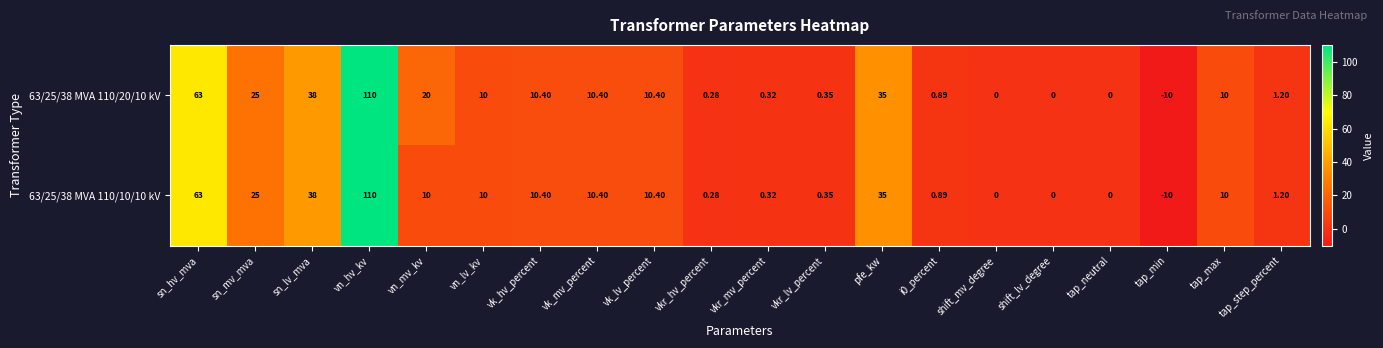

Is the value of 63/25/38 MVA 110/20/10 kV at tap_min greater than the value of 63/25/38 MVA 110/10/10 kV at pfe_kw?

No